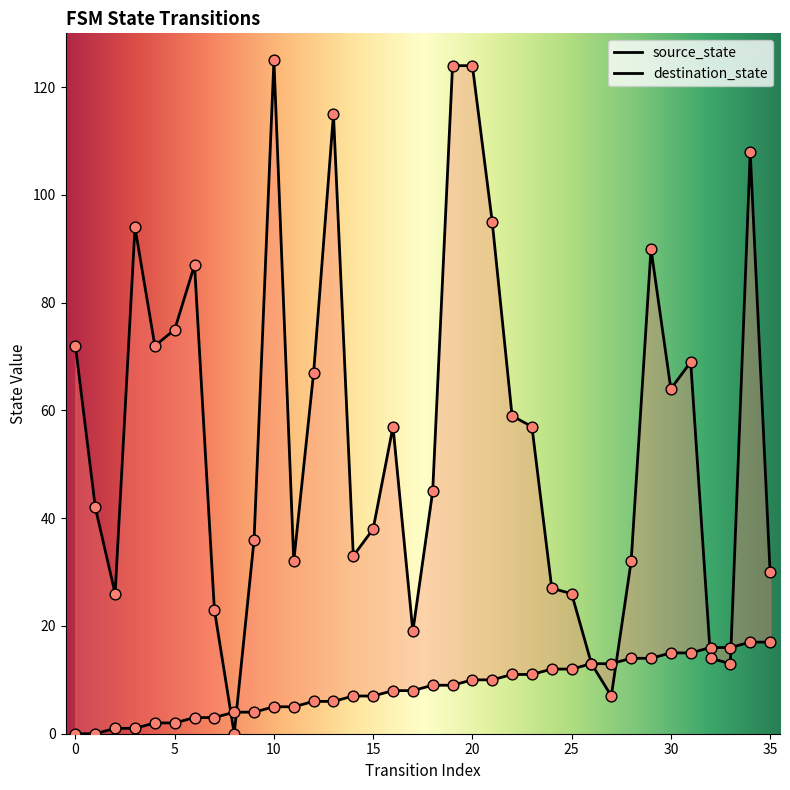

Which series has the largest total across all categories?

destination_state